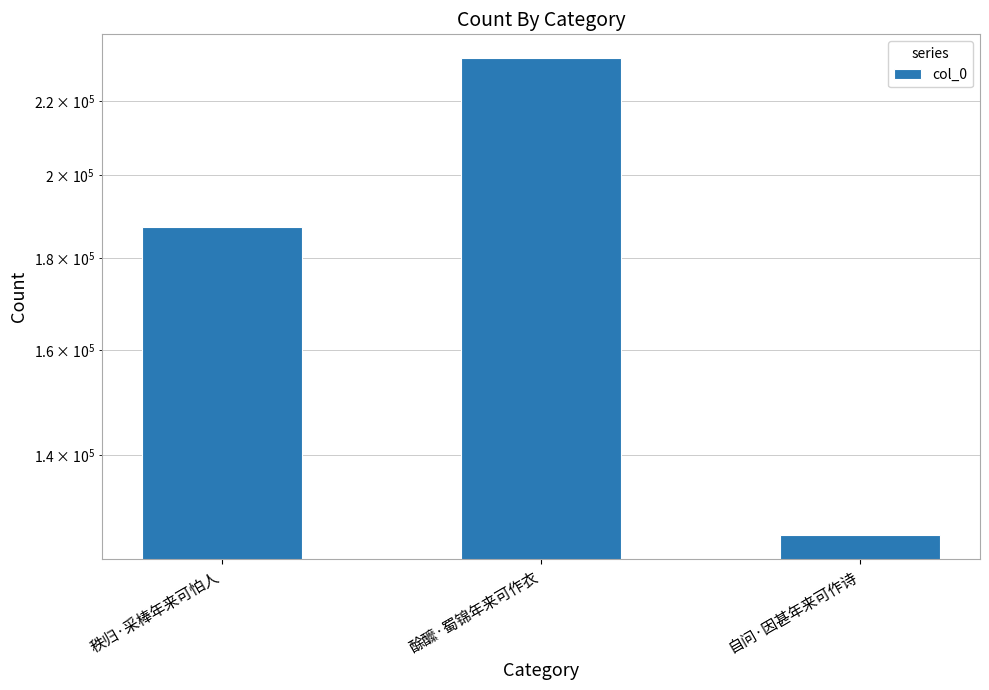

What is the average value?

181986